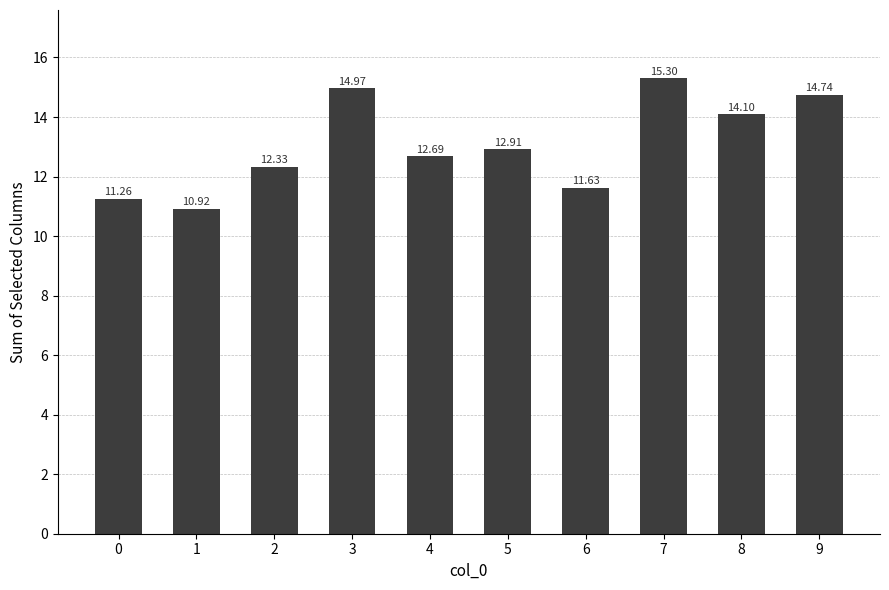

What is the average value?

13.1